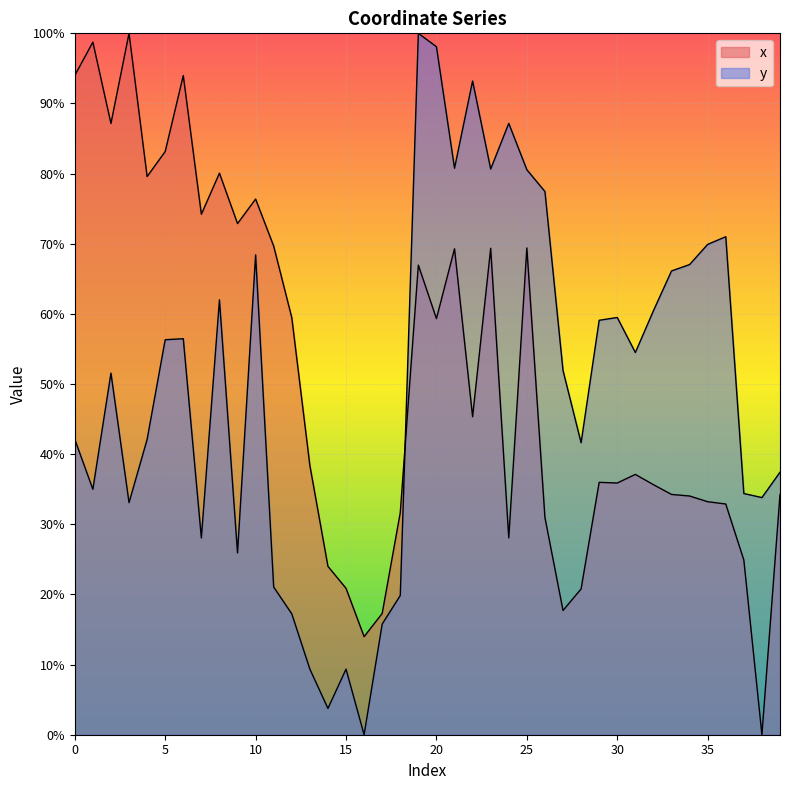

Rank the series by their average value, from lowest to highest.

y, x